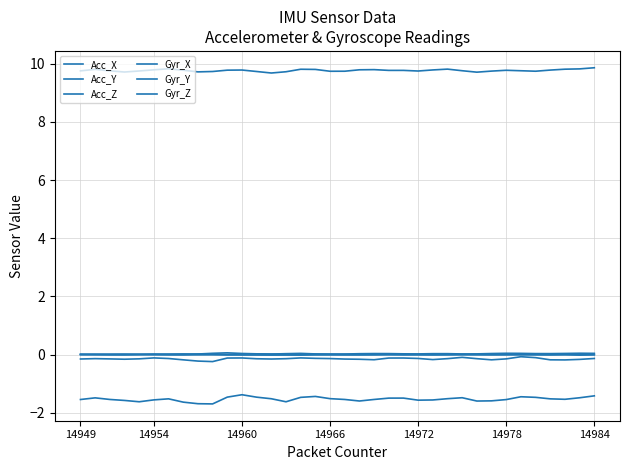

At which category is the sum across all series the highest?

14984